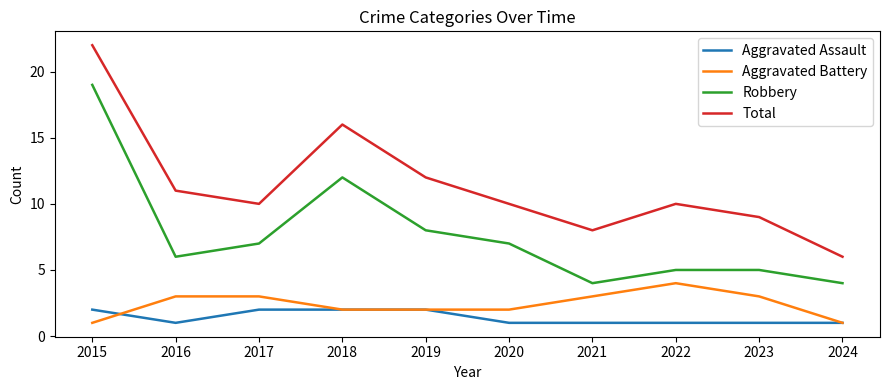

What is the total value across all series at 2016?

21